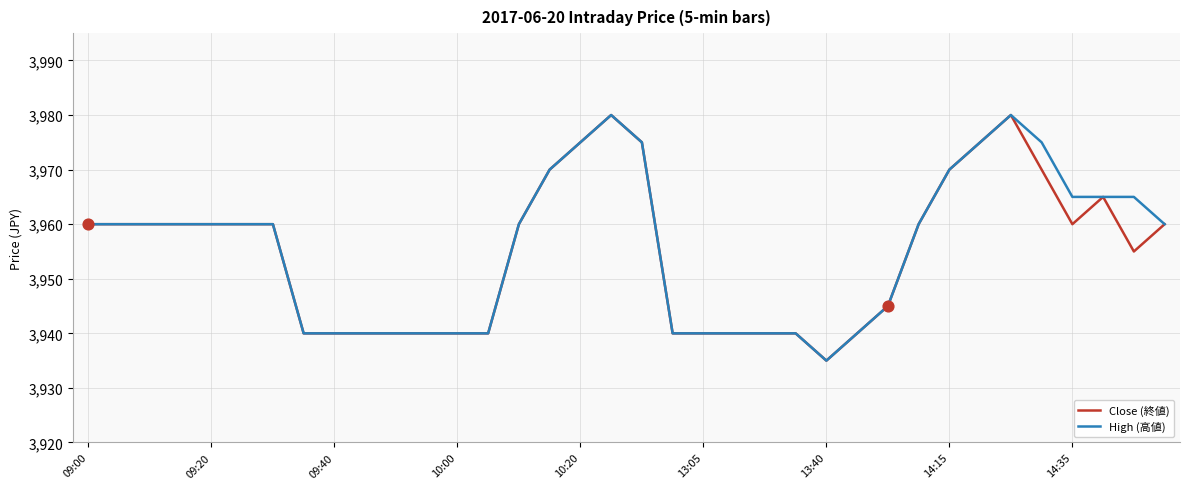

What are all the series names shown in the legend?

Close (終値), High (高値)